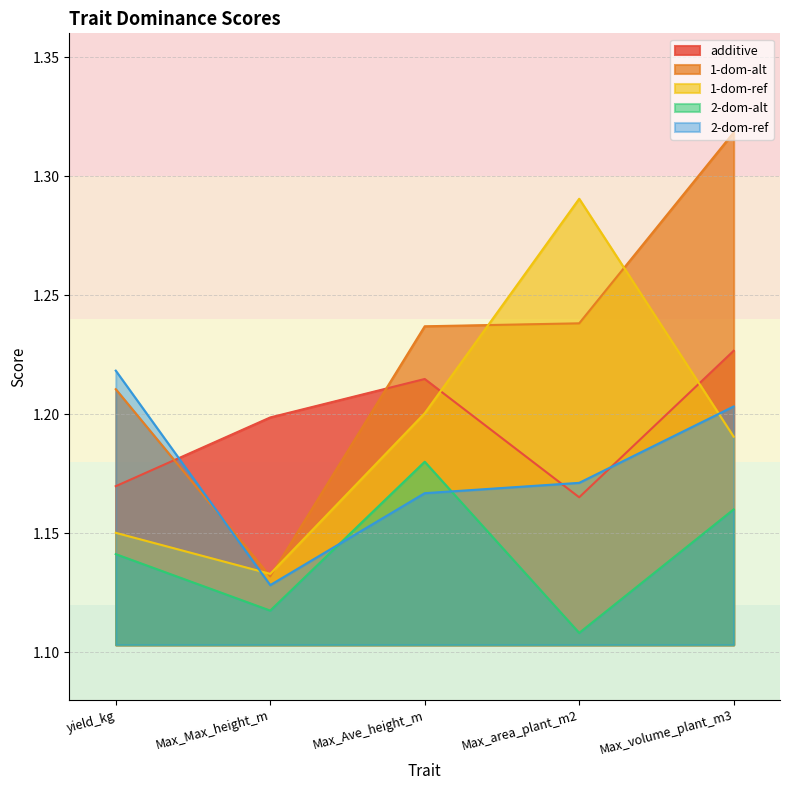

Reading right to left, extract all data points from this chart.

additive: Max_volume_plant_m3=1.2	Max_area_plant_m2=1.2	Max_Ave_height_m=1.2	Max_Max_height_m=1.2	yield_kg=1.2
1-dom-alt: Max_volume_plant_m3=1.3	Max_area_plant_m2=1.2	Max_Ave_height_m=1.2	Max_Max_height_m=1.1	yield_kg=1.2
1-dom-ref: Max_volume_plant_m3=1.2	Max_area_plant_m2=1.3	Max_Ave_height_m=1.2	Max_Max_height_m=1.1	yield_kg=1.2
2-dom-alt: Max_volume_plant_m3=1.2	Max_area_plant_m2=1.1	Max_Ave_height_m=1.2	Max_Max_height_m=1.1	yield_kg=1.1
2-dom-ref: Max_volume_plant_m3=1.2	Max_area_plant_m2=1.2	Max_Ave_height_m=1.2	Max_Max_height_m=1.1	yield_kg=1.2